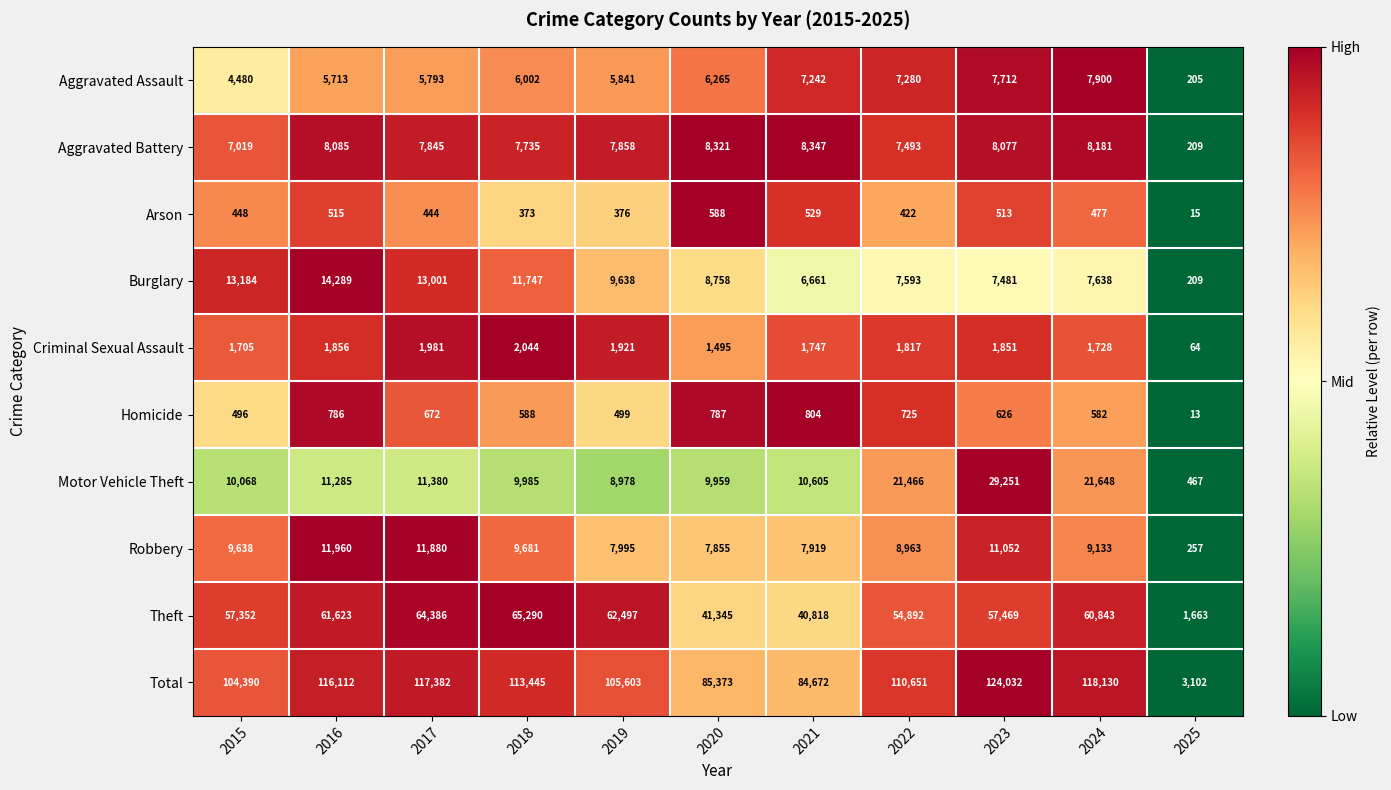

How many data points does each series have?

11